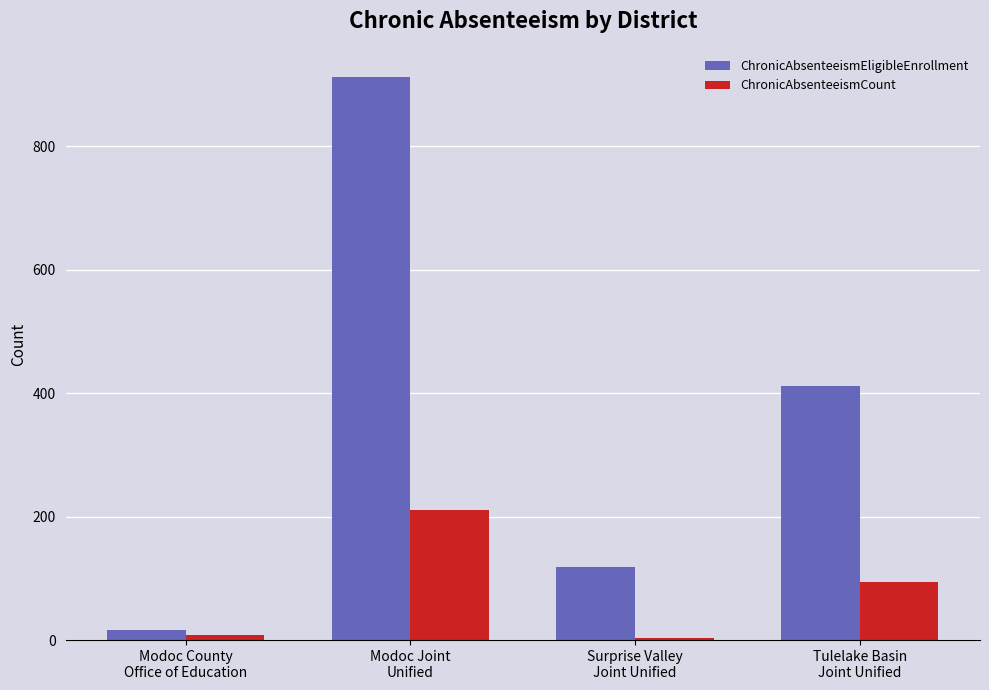

What is the sum of the ChronicAbsenteeismEligibleEnrollment values at Tulelake Basin
Joint Unified and Modoc County
Office of Education?

428